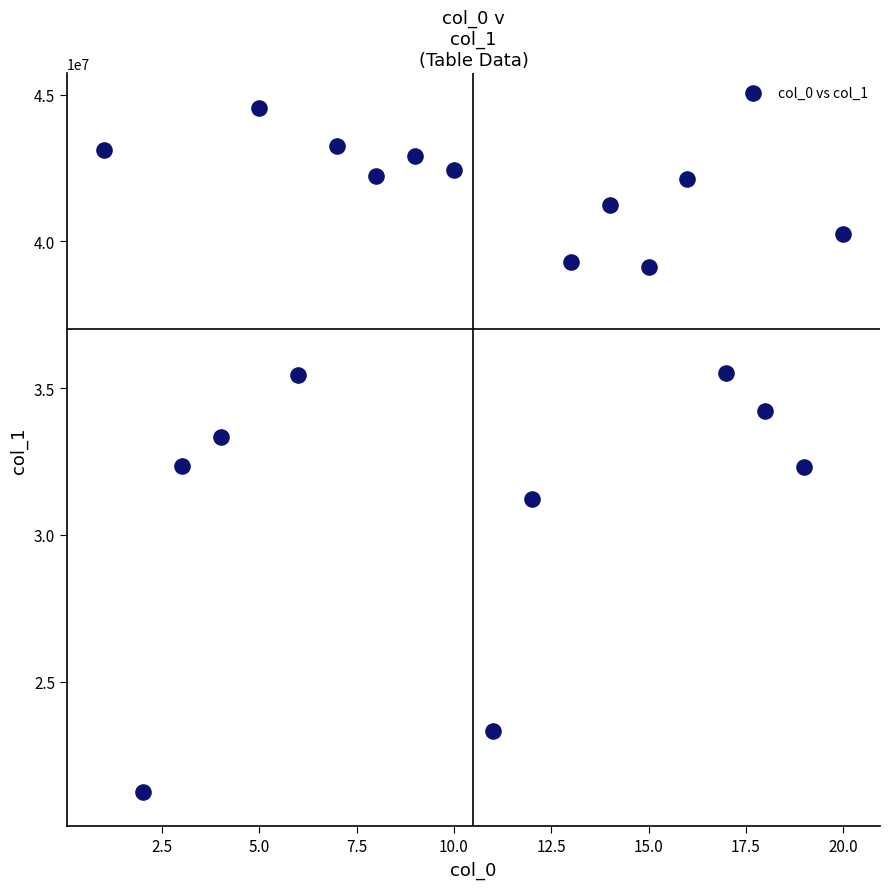

What is the range of X values (max minus min)?

19